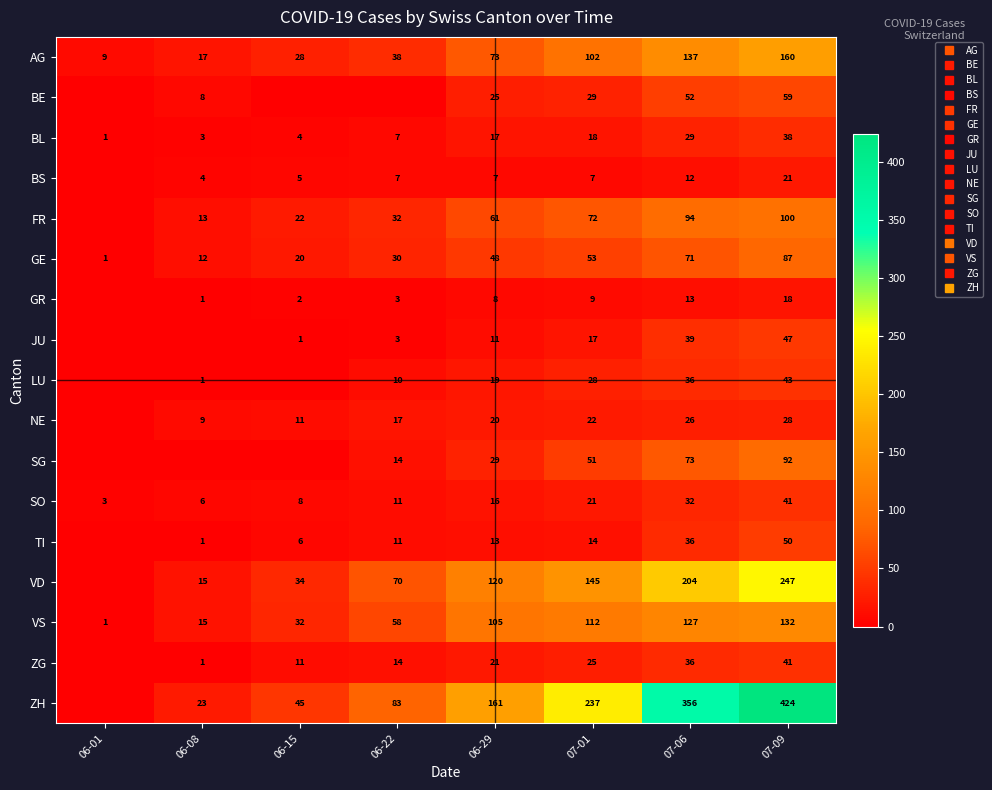

At how many categories does at least one series exceed 44?

6